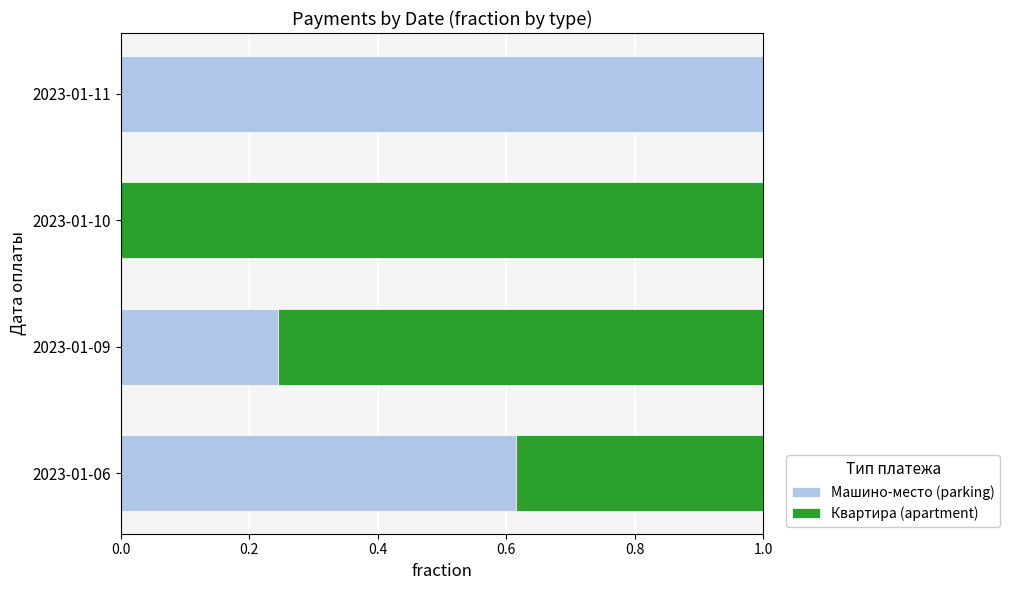

At which label does Машино-место (parking) reach its peak?

2023-01-11